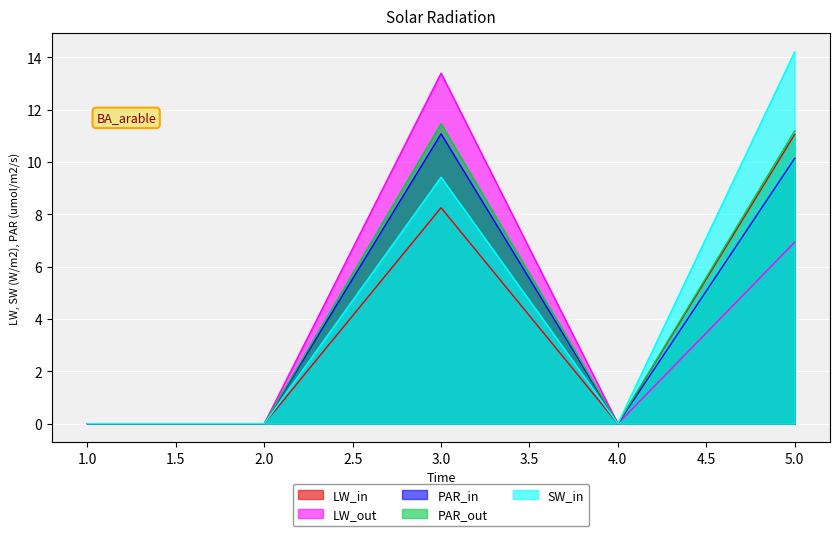

At which category is the sum across all series the highest?

3